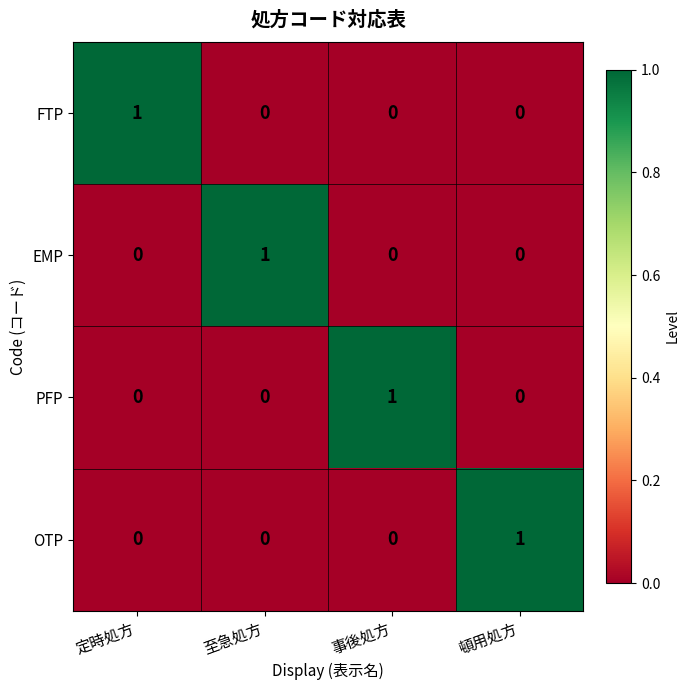

How many distinct data groups are displayed?

4